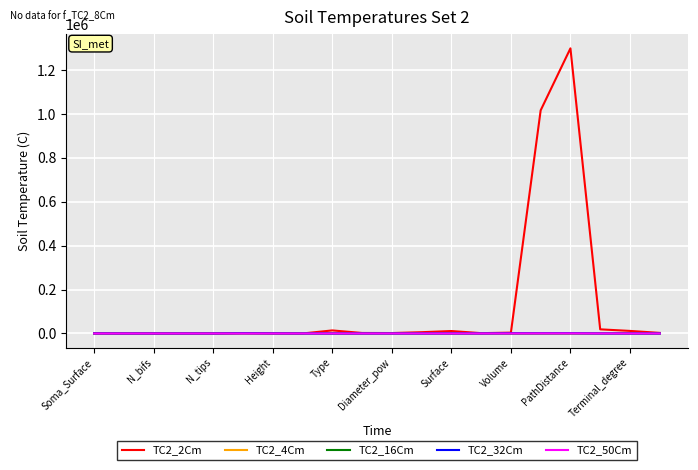

Which series has the widest spread of values?

TC2_2Cm